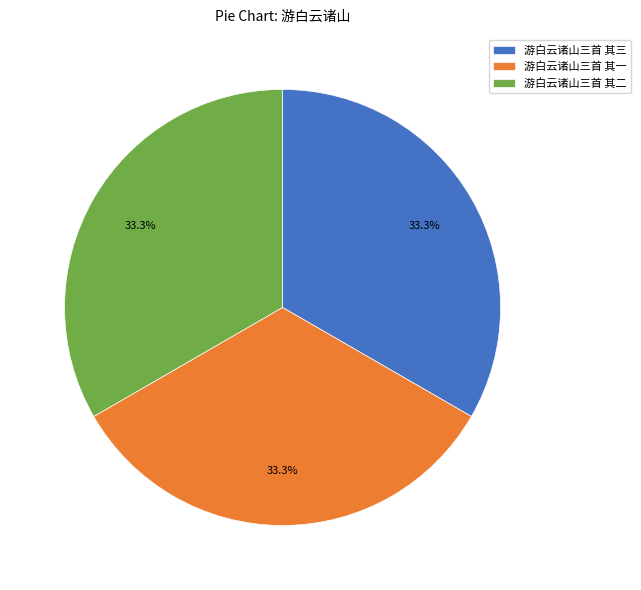

To the nearest percent, what is the average slice percentage?

33%